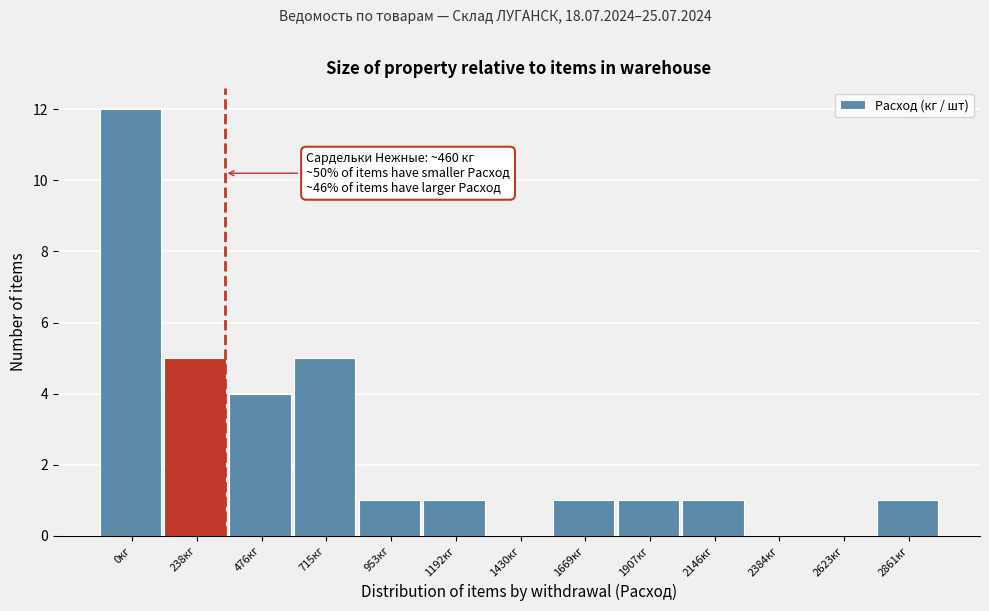

Reading right to left, extract all data points from this chart.

2861кг=1	2623кг=0	2384кг=0	2146кг=1	1907кг=1	1669кг=1	1430кг=0	1192кг=1	953кг=1	715кг=5	476кг=4	238кг=5	0кг=12